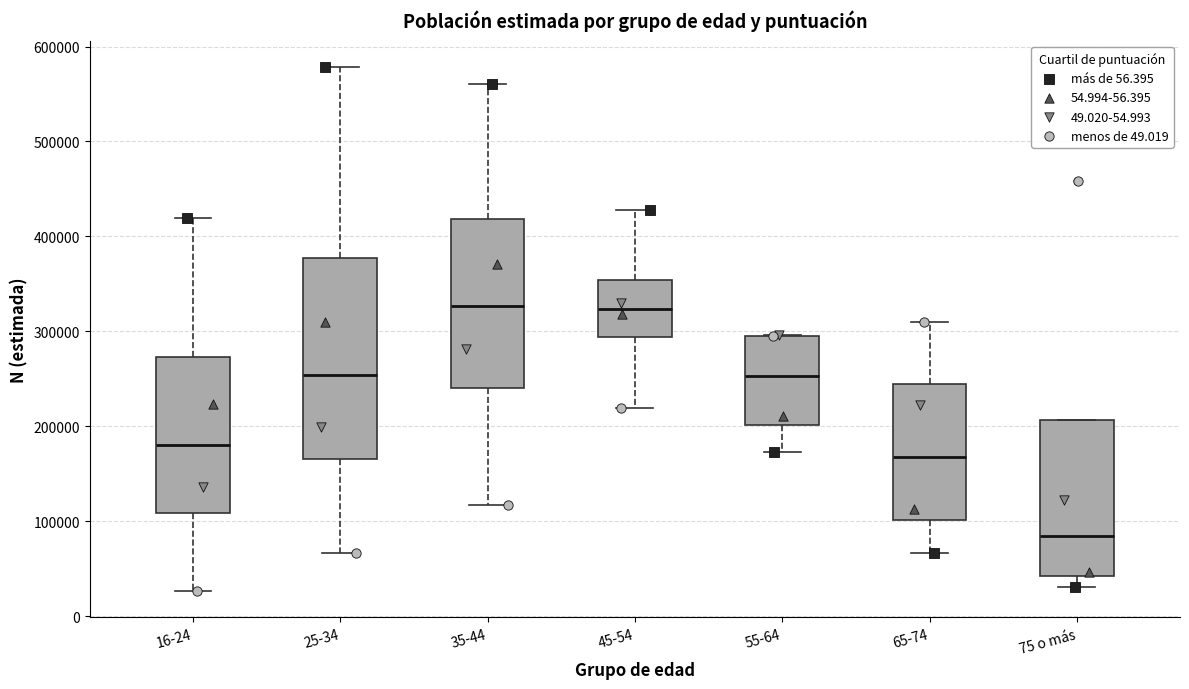

Reading left to right, read every box against the y-axis: the position of its median line, the range the box covers, and the ends of its whiskers. The values are not printed on the chart, so give them approximately, as read against the axis.

16-24: median 180000, box 110000 to 270000, whiskers 30000 to 420000
25-34: median 250000, box 170000 to 380000, whiskers 70000 to 580000
35-44: median 330000, box 240000 to 420000, whiskers 120000 to 560000
45-54: median 320000, box 290000 to 350000, whiskers 220000 to 430000
55-64: median 250000, box 200000 to 300000, whiskers 170000 to 300000
65-74: median 170000, box 100000 to 240000, whiskers 70000 to 310000
75 o más: median 80000, box 40000 to 210000, whiskers 30000 to 210000